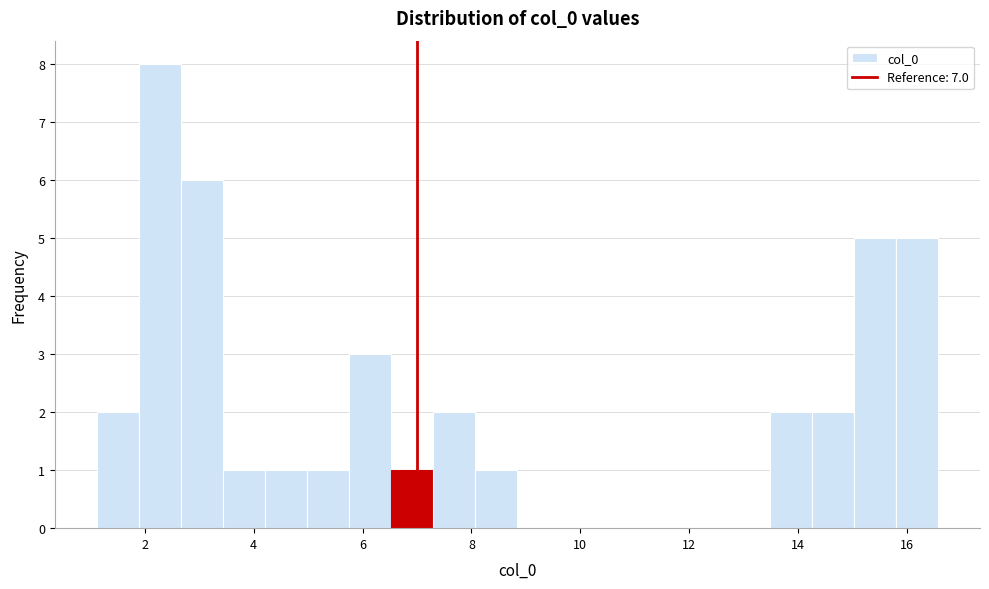

Around what value on the x-axis is the tallest bar? Give the approximate position of its centre, as read against the axis.

2.2